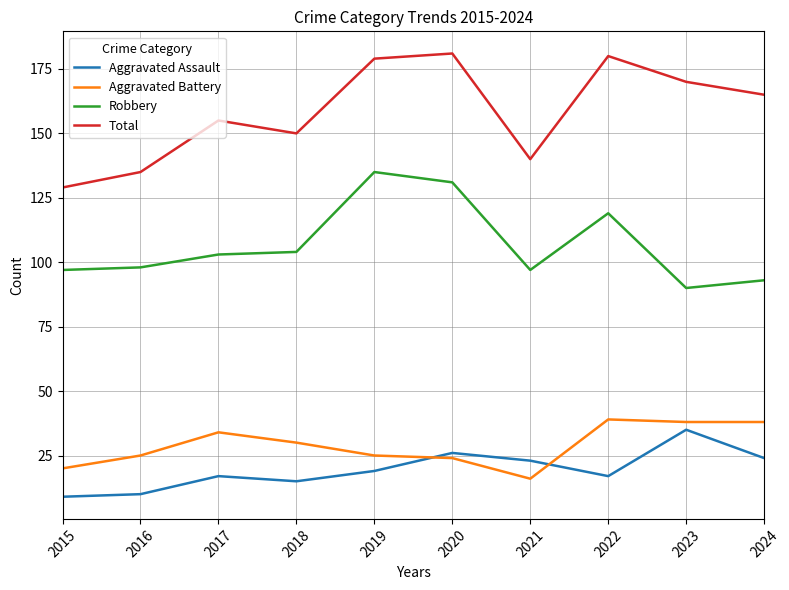

What are all the series names shown in the legend?

Aggravated Assault, Aggravated Battery, Robbery, Total